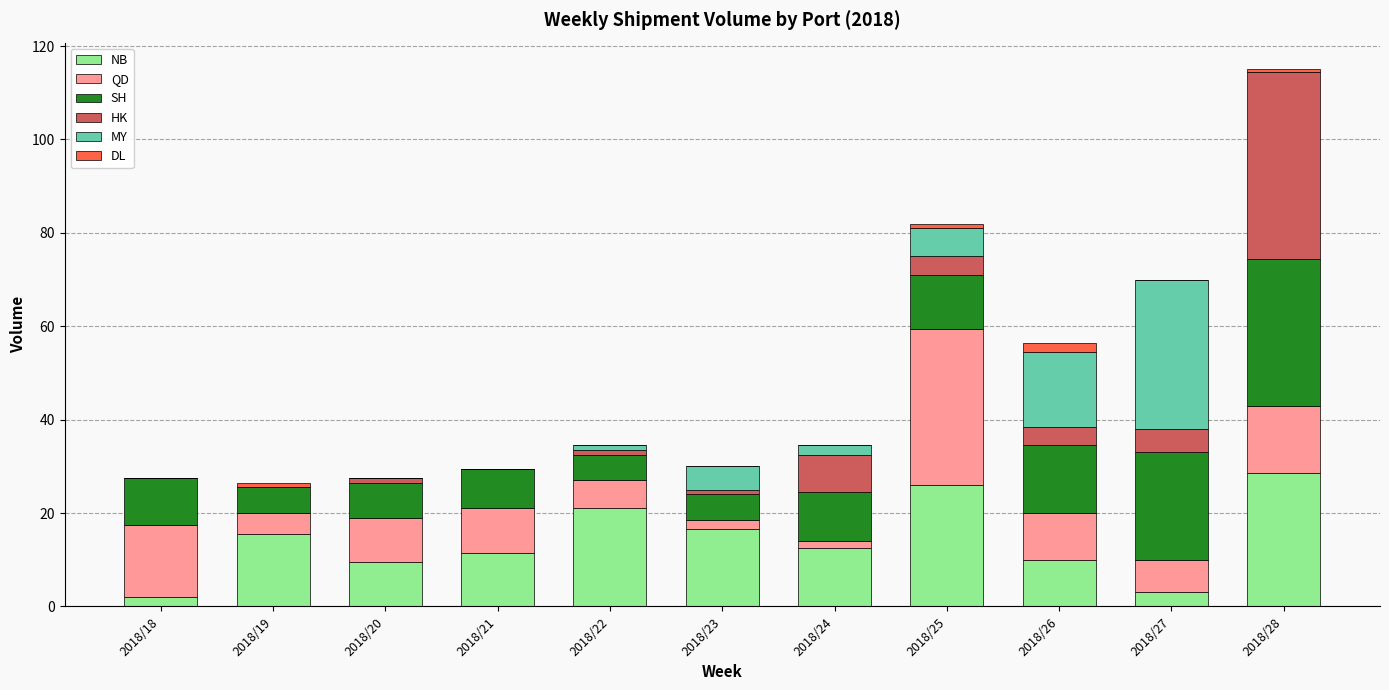

What is the maximum value for NB?

28.5